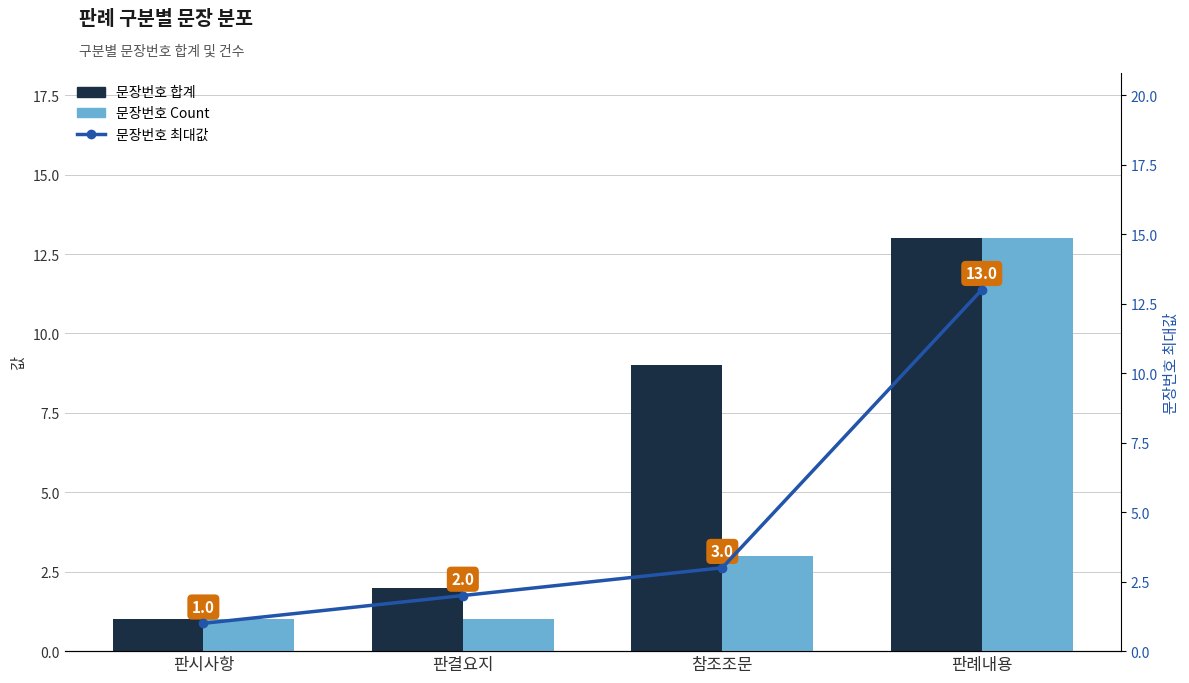

What is the total value across all series at 판례내용?

39